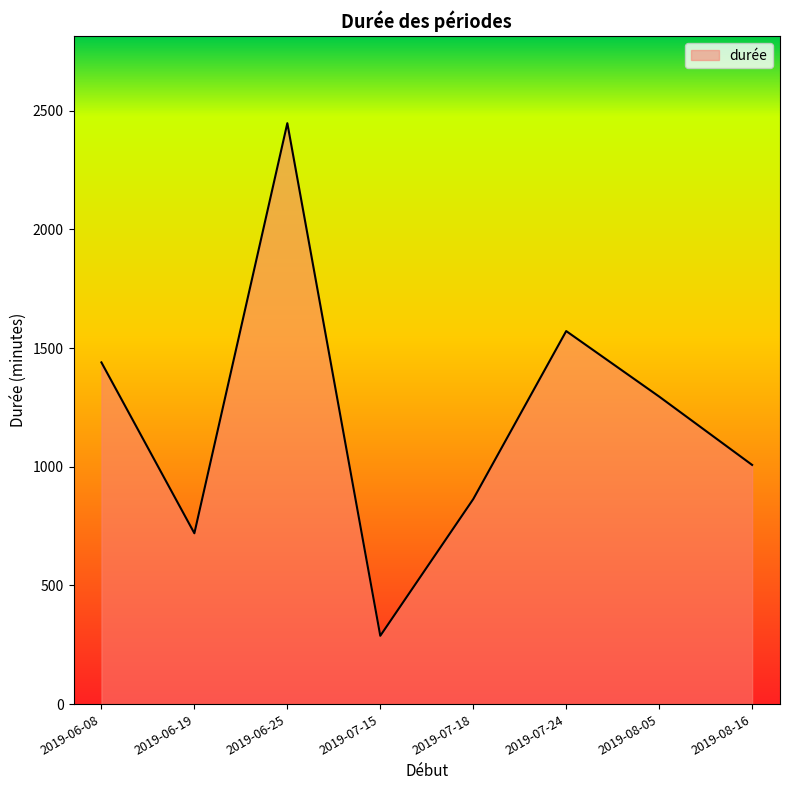

The value at 2019-08-05 is 1296. True or false?

True